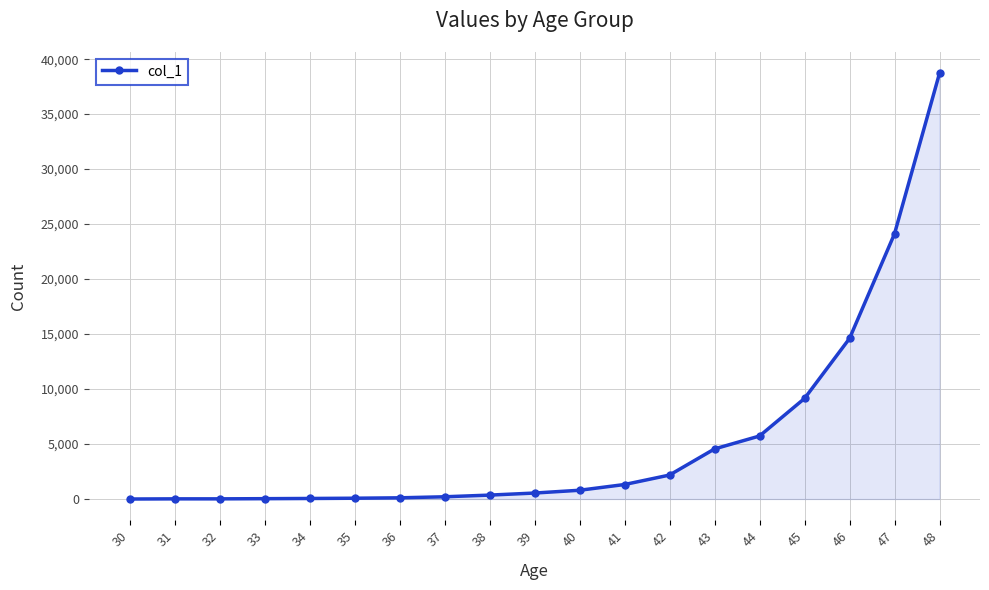

Is it true that the value at 48 is 63120?

False